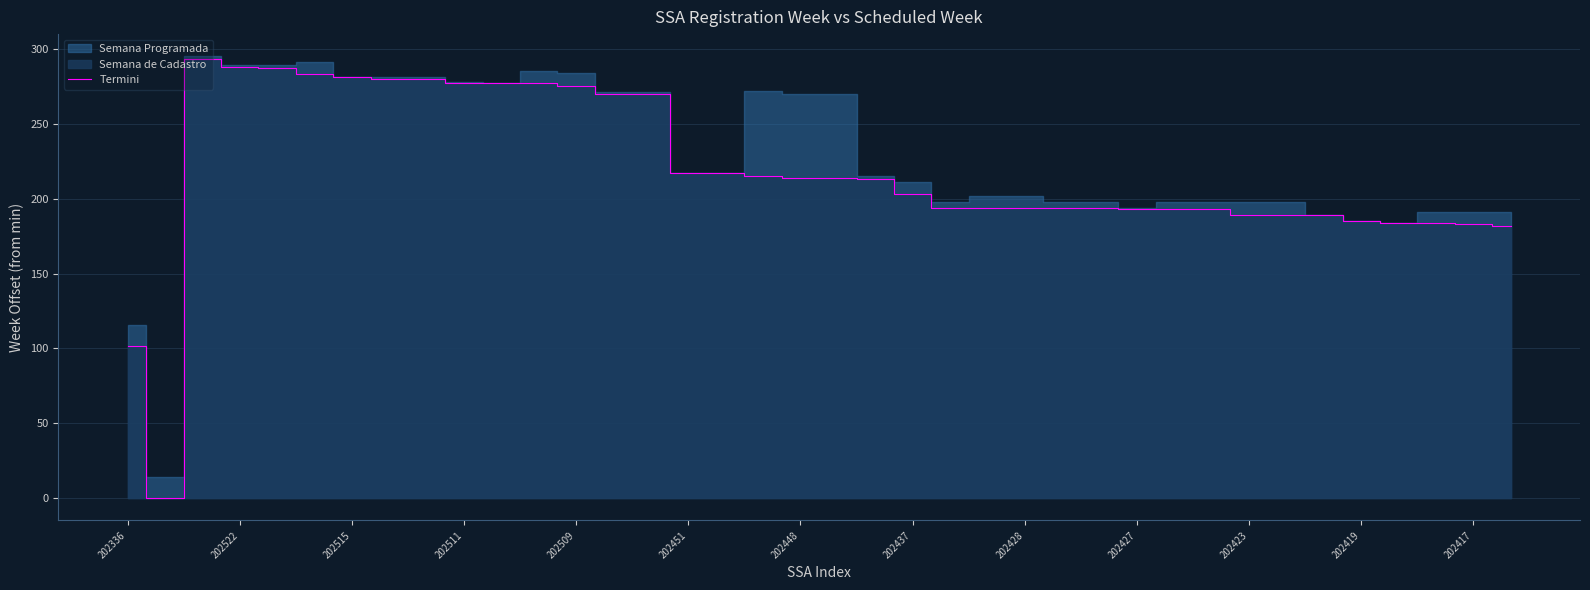

The Termini series shows 189 at 202423. True or false?

True